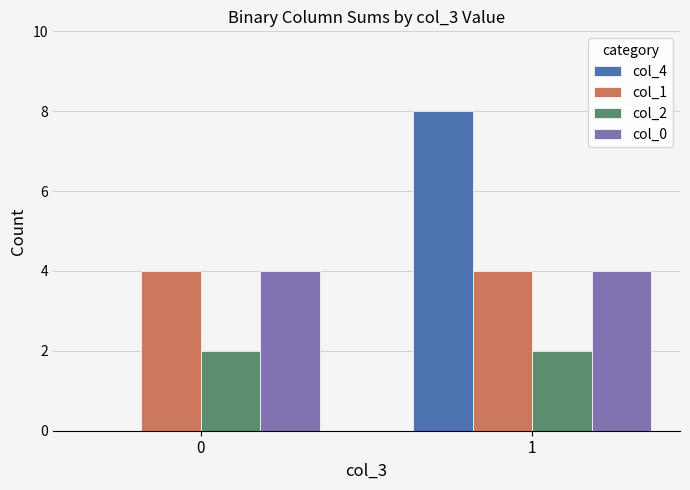

The value of col_1 at 1 is 4. True or false?

True